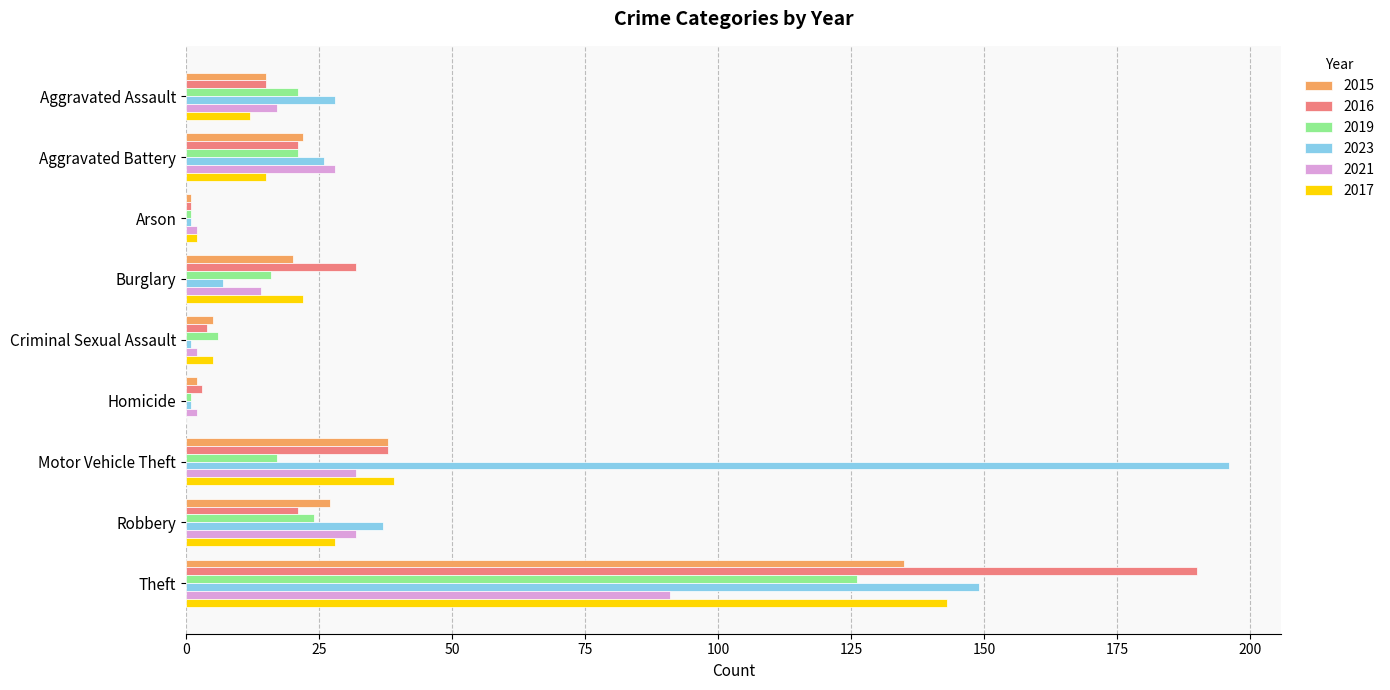

What are all the series names shown in the legend?

2015, 2016, 2019, 2023, 2021, 2017